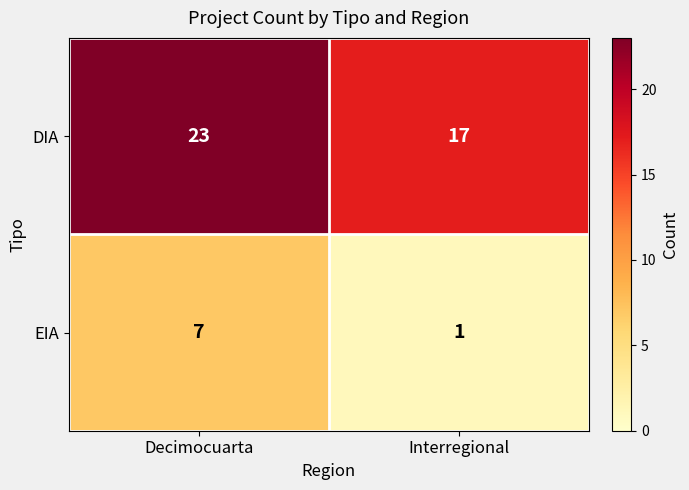

Which series has the largest total across all categories?

DIA